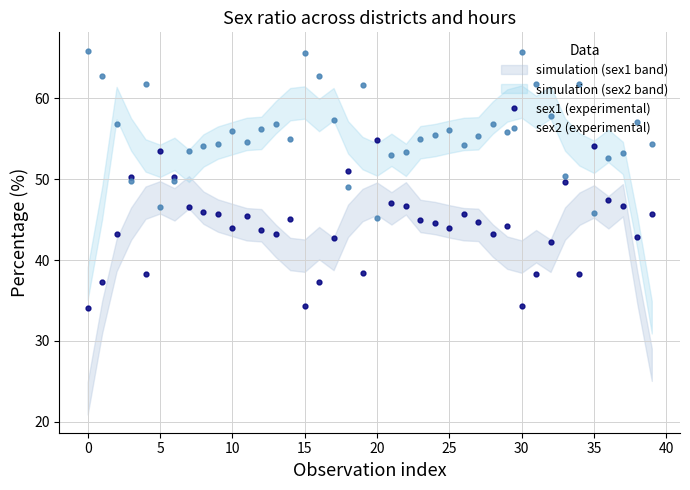

What is the sum of the sex2 (experimental) values at 27 and 18?

104.4